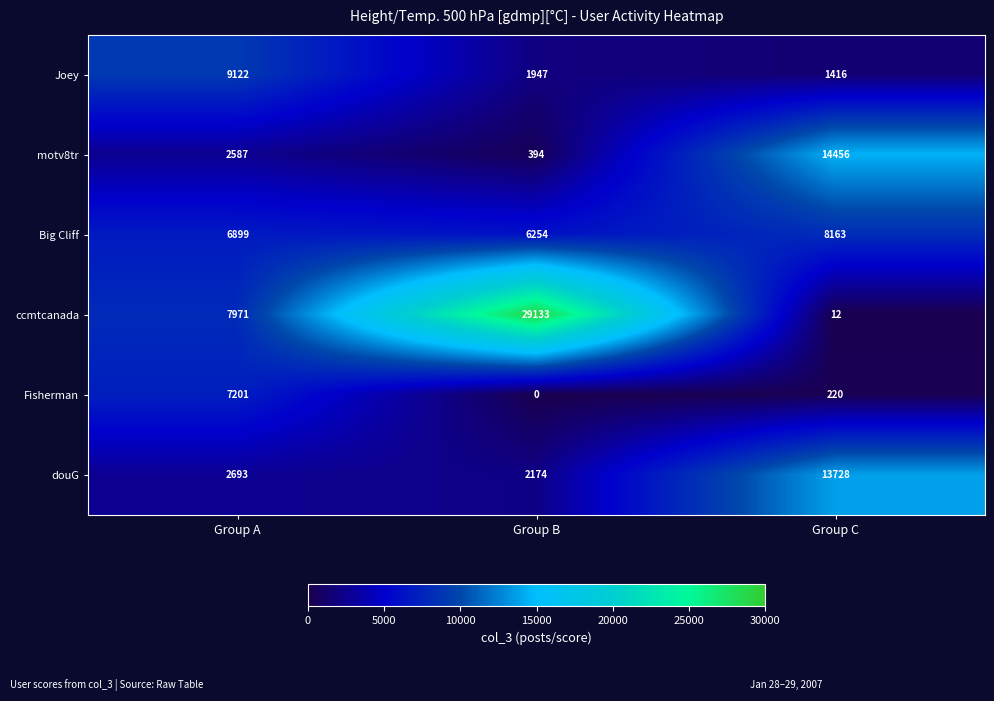

Reading left to right, transcribe all the data shown in this chart.

Joey: Group A=9122	Group B=1947	Group C=1416
motv8tr: Group A=2587	Group B=394	Group C=14456
Big Cliff: Group A=6899	Group B=6254	Group C=8163
ccmtcanada: Group A=7971	Group B=29133	Group C=12
Fisherman: Group A=7201	Group B=0	Group C=220
douG: Group A=2693	Group B=2174	Group C=13728